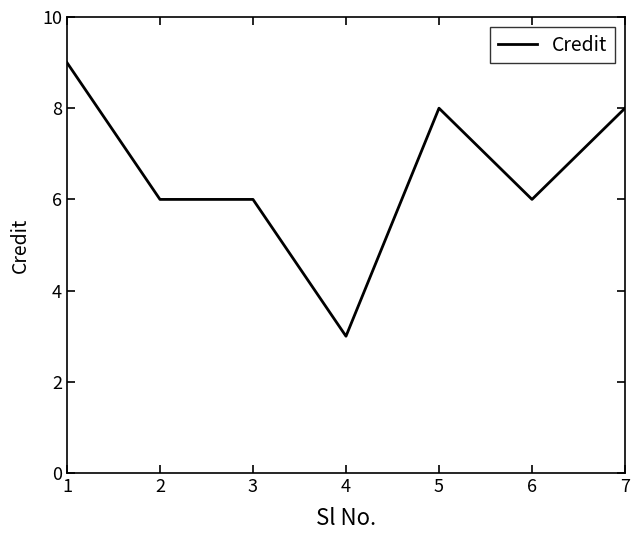

Is it true that the value at 6 is 6?

True